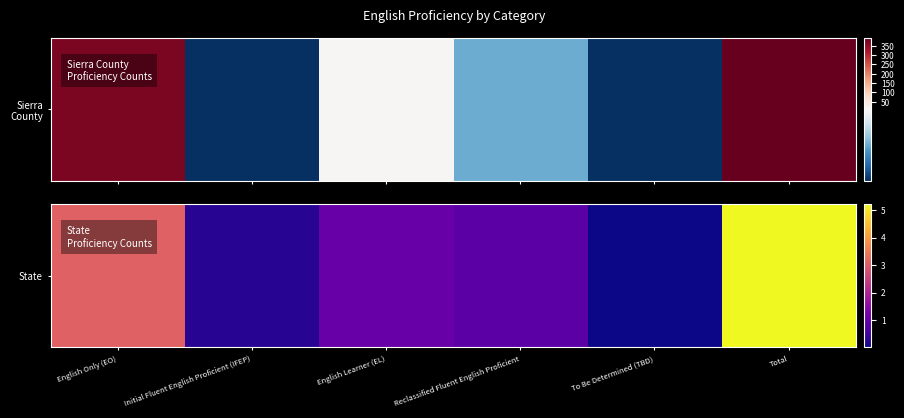

True or false: the data shows 623671 at English Learner (EL).

False